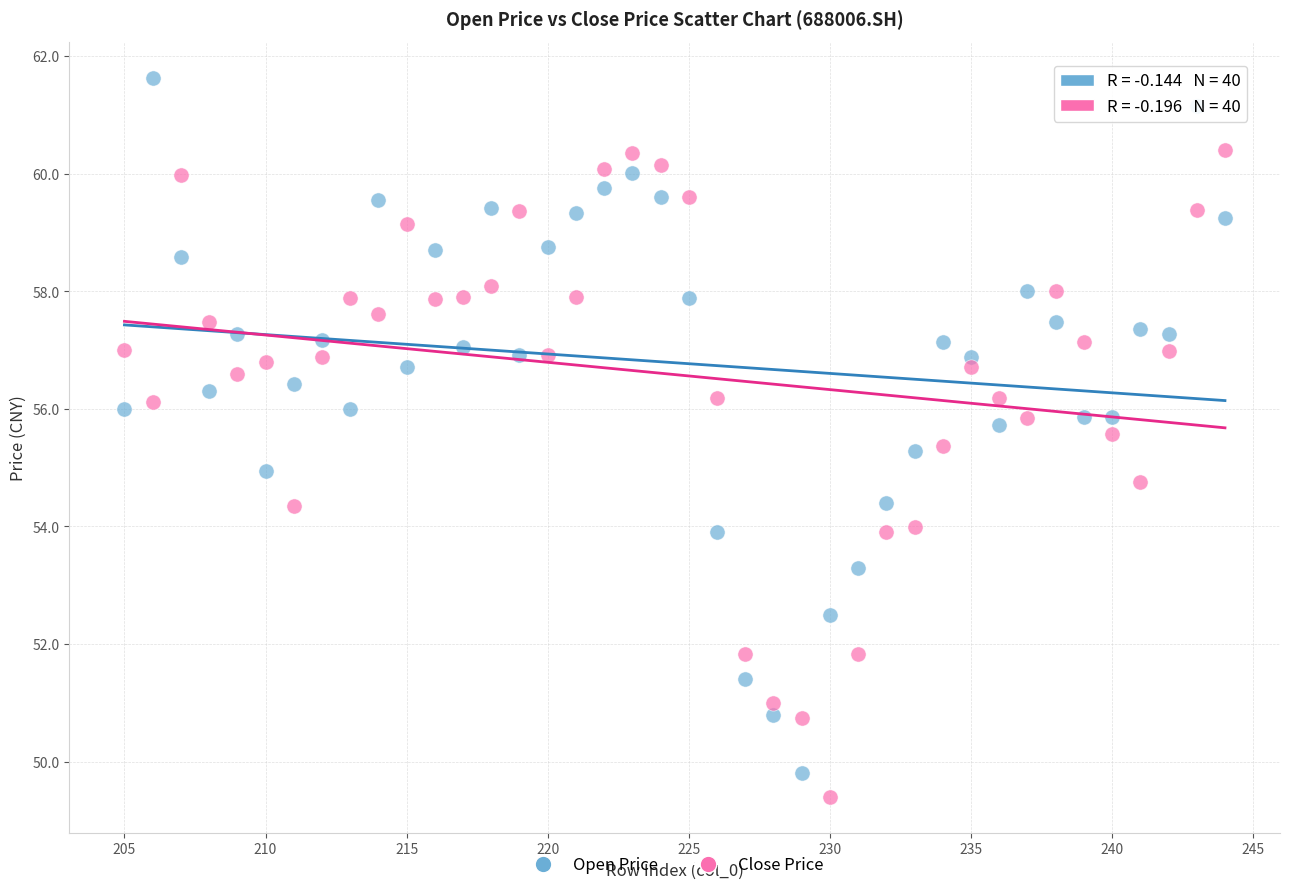

Which series has the largest Y range (max minus min)?

Open Price